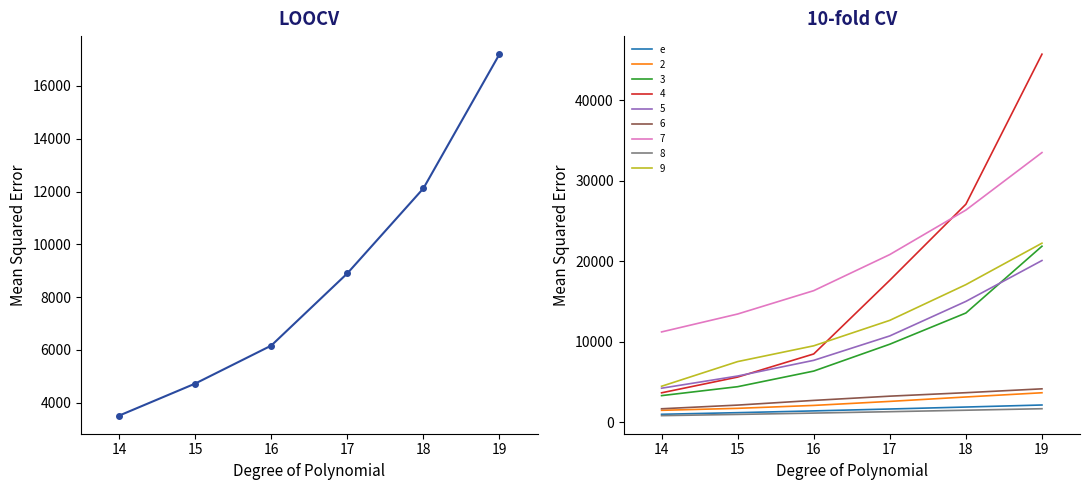

Is it true that e equals 960.0 at 14?

True